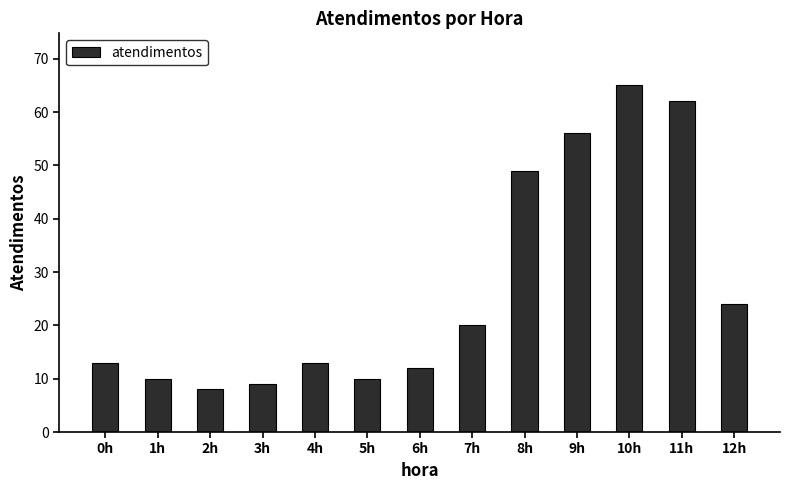

What is the change in value from 3h to 4h?

+4